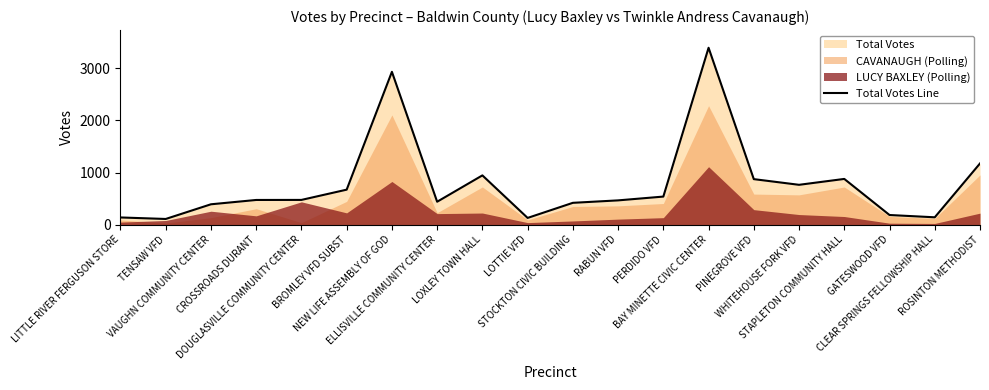

At which label does the data first exceed 474?

BROMLEY VFD SUBST